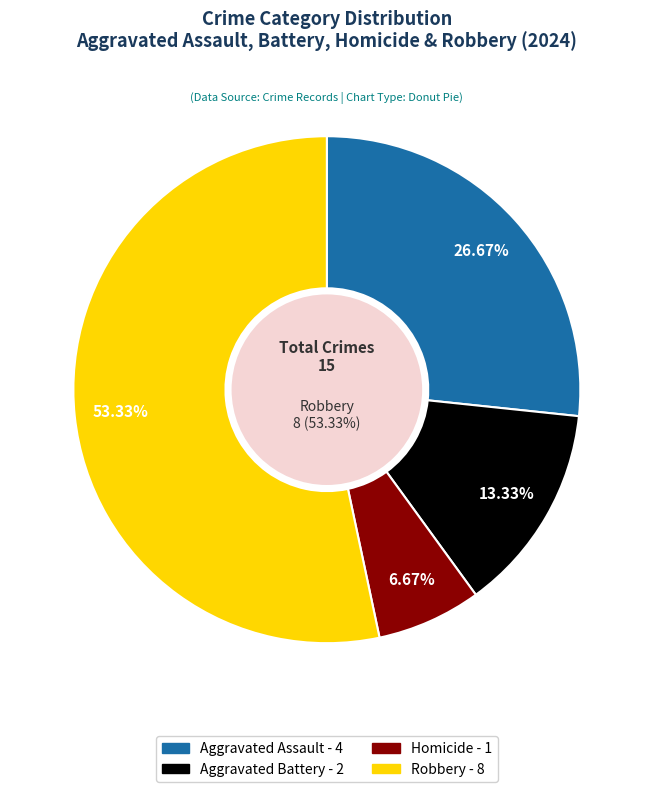

True or false: Aggravated Battery accounts for 13% of the total.

True